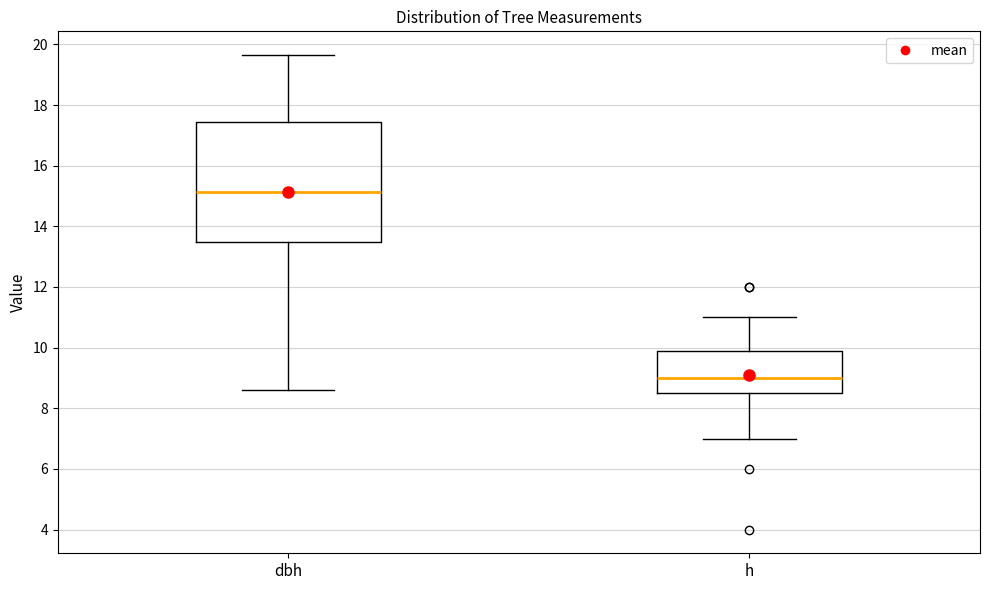

Where does the median line of the box for h sit on the y-axis? The values are not printed on the chart, so give them approximately, as read against the axis.

9.0